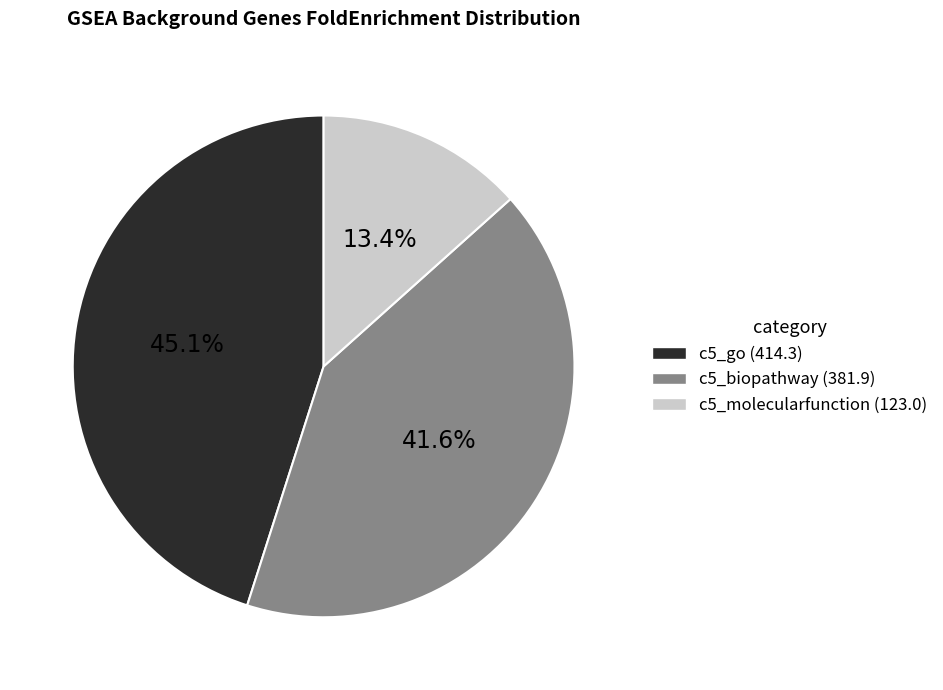

Which slice is the largest?

c5_go